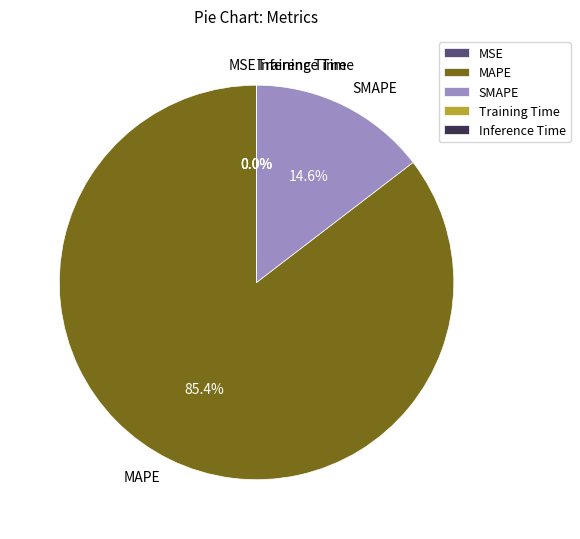

What portion of the pie excludes SMAPE?

85.4%